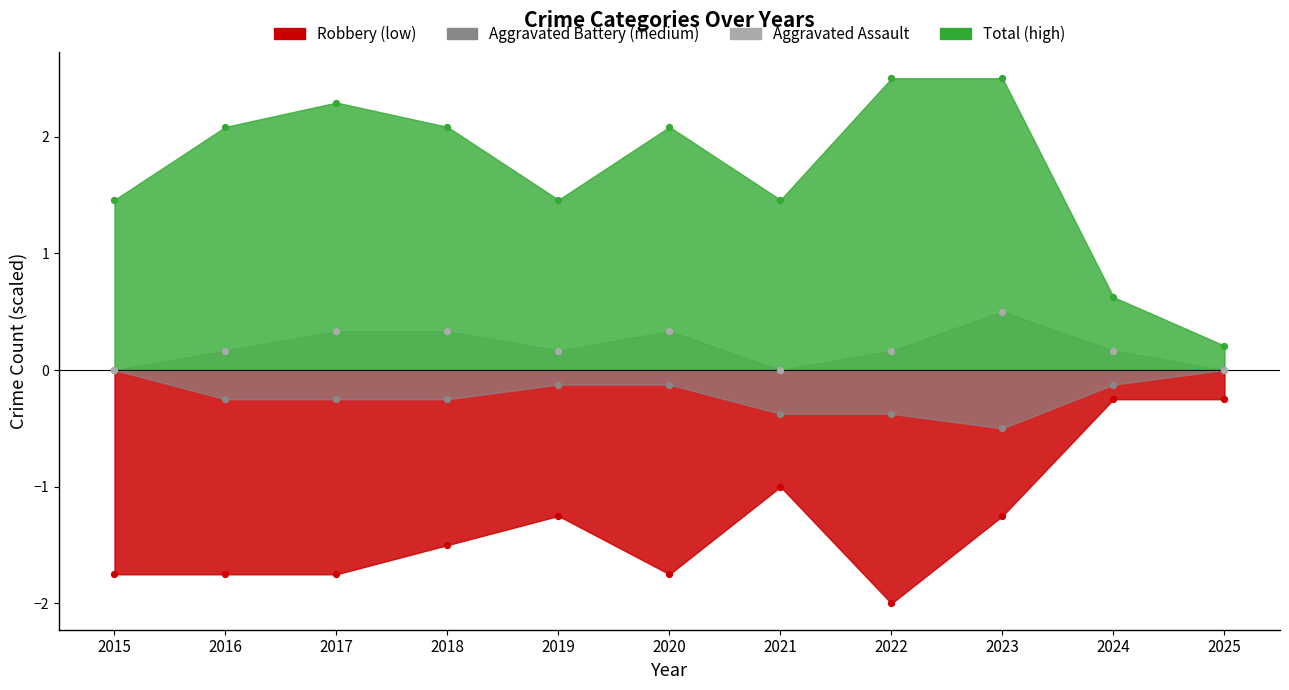

Which series has the largest total across all categories?

Total